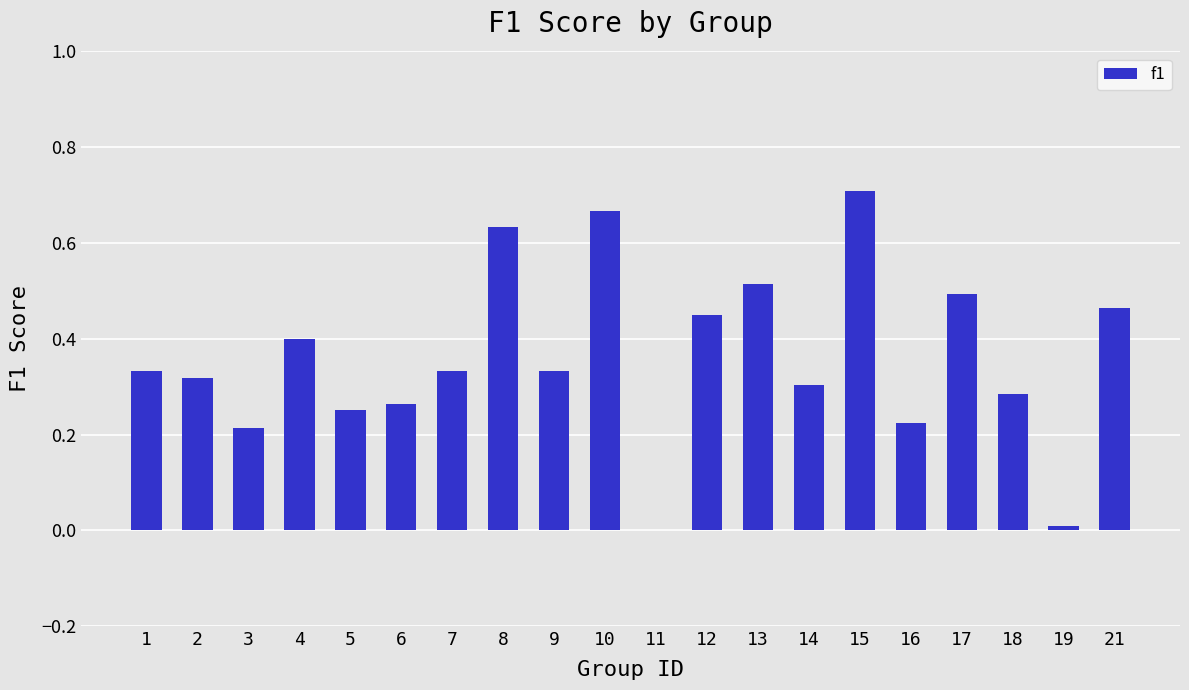

What is the sum of all values?

7.2